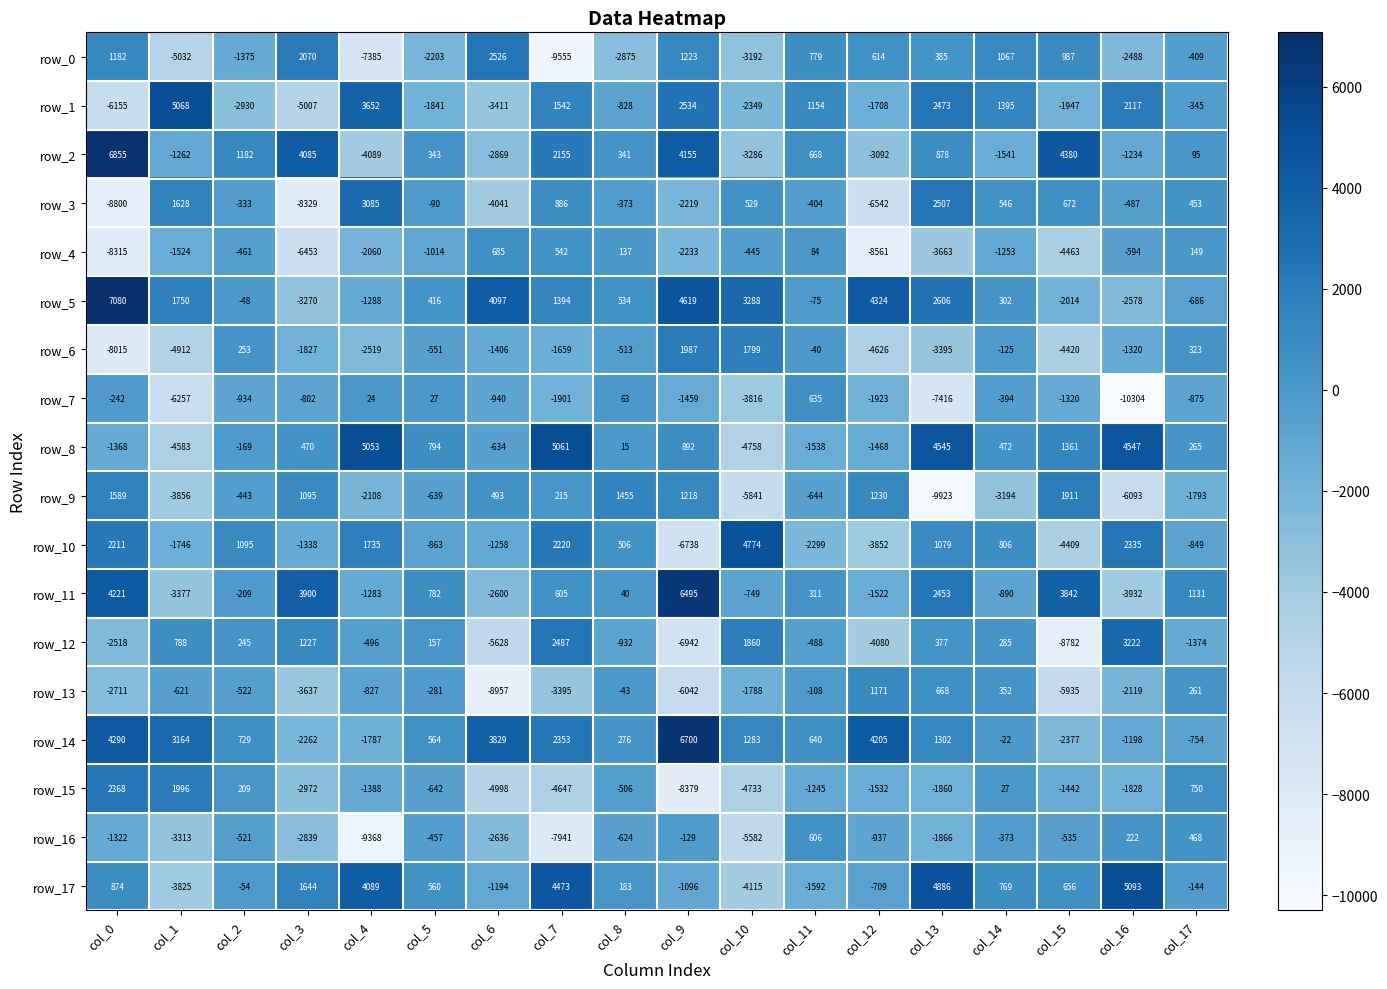

What is the average value of the row_9 series?

-1407